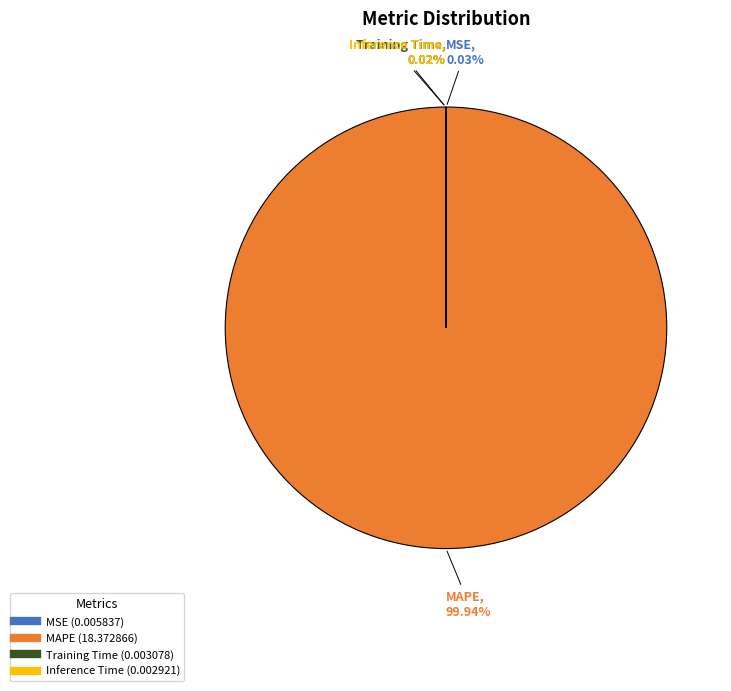

Does any single category account for the majority?

Yes